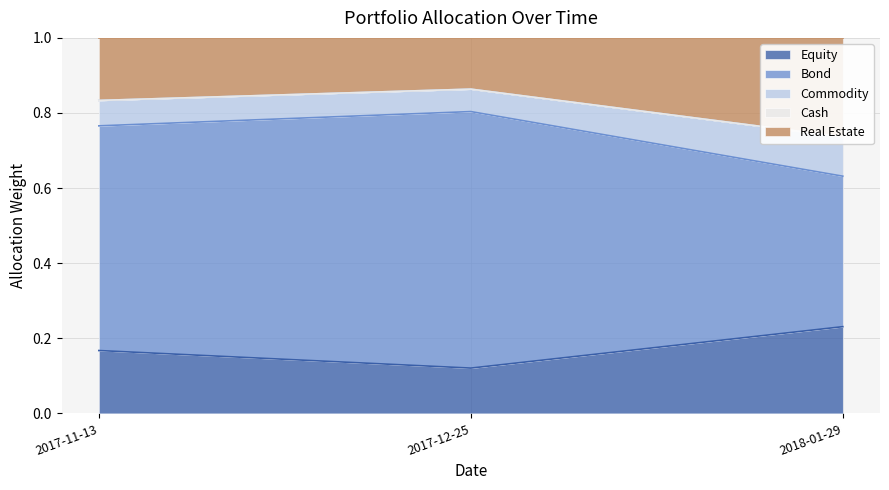

At which label does Equity reach its peak?

2018-01-29